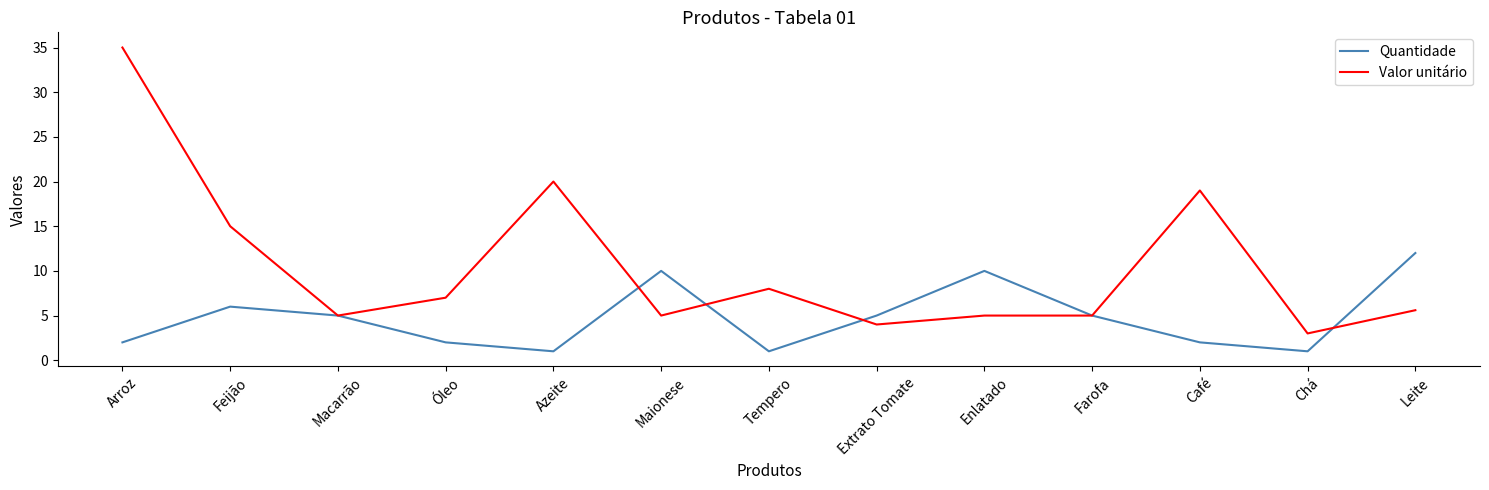

What is the spread (max minus min) of values at Café?

17.0